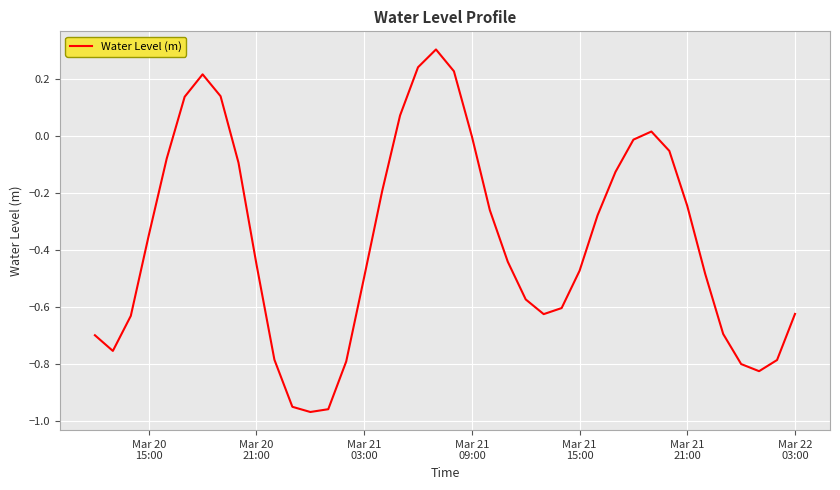

What is the maximum value shown in the chart?

0.3